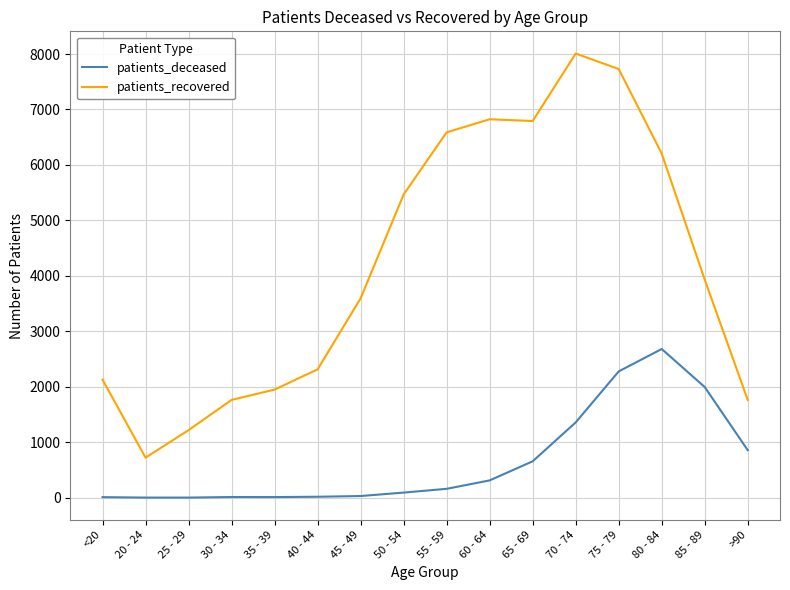

True or false: patients_recovered and patients_deceased intersect in this chart.

False